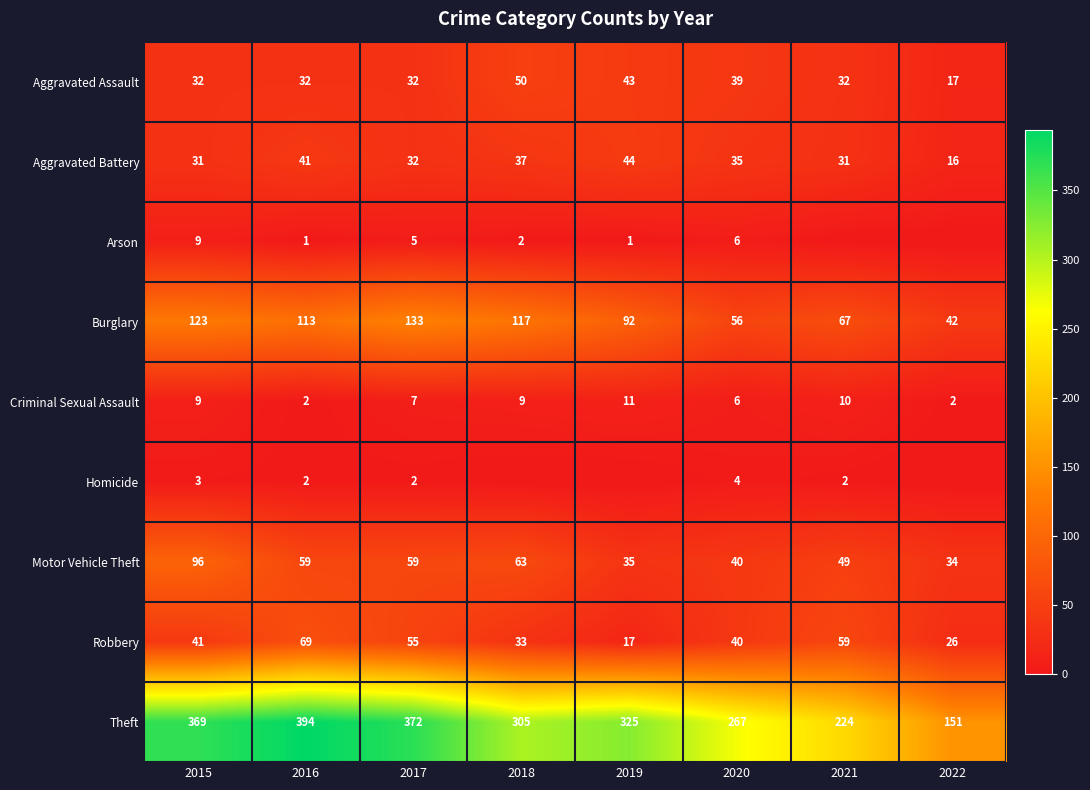

What is the total value across all series at 2015?

713